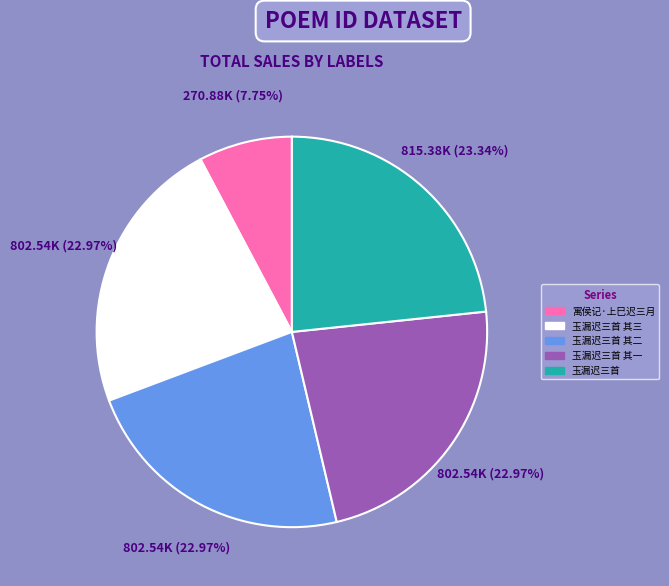

Does any single category account for the majority?

No